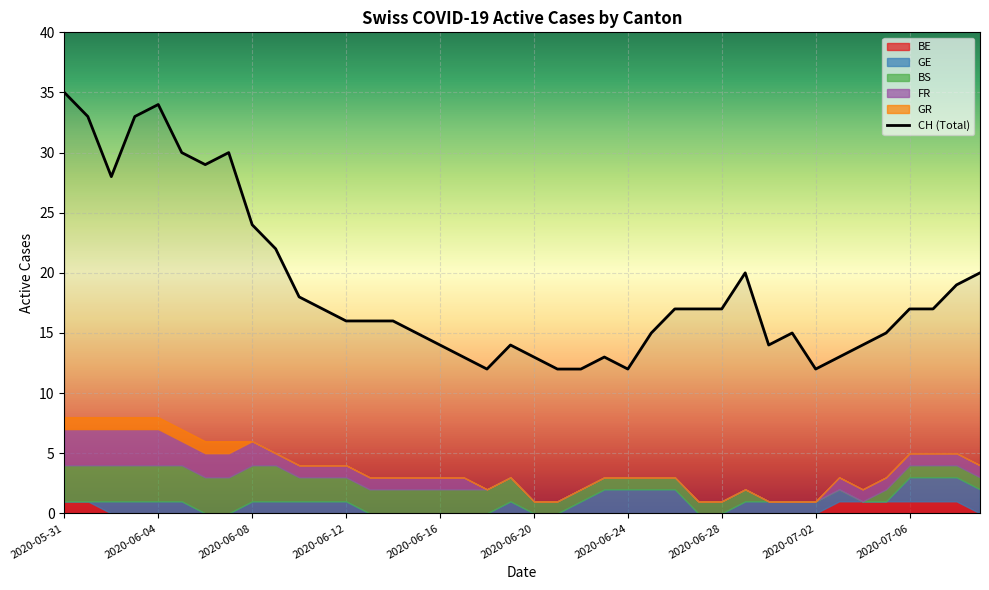

The value of CH (Total) at 2020-06-16 is 7. True or false?

False